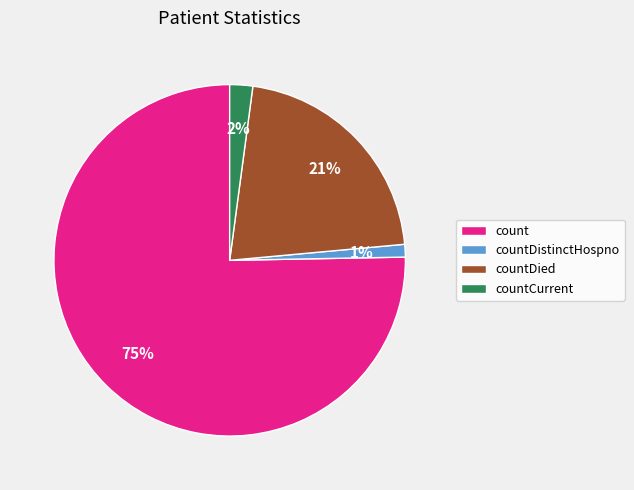

The countDied slice represents 21% of the pie. True or false?

True